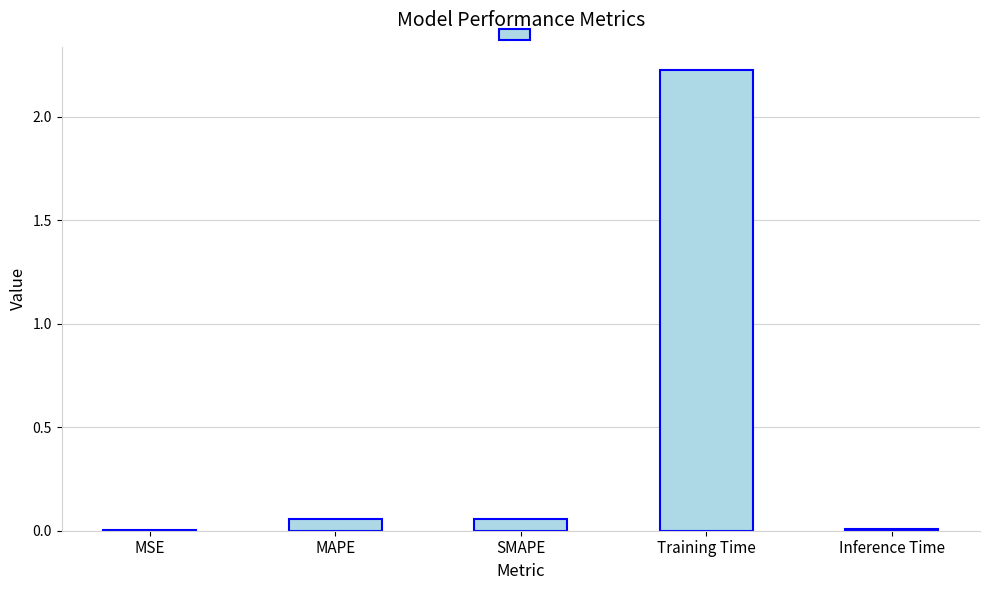

What is the change in value from MAPE to Training Time?

+2.2